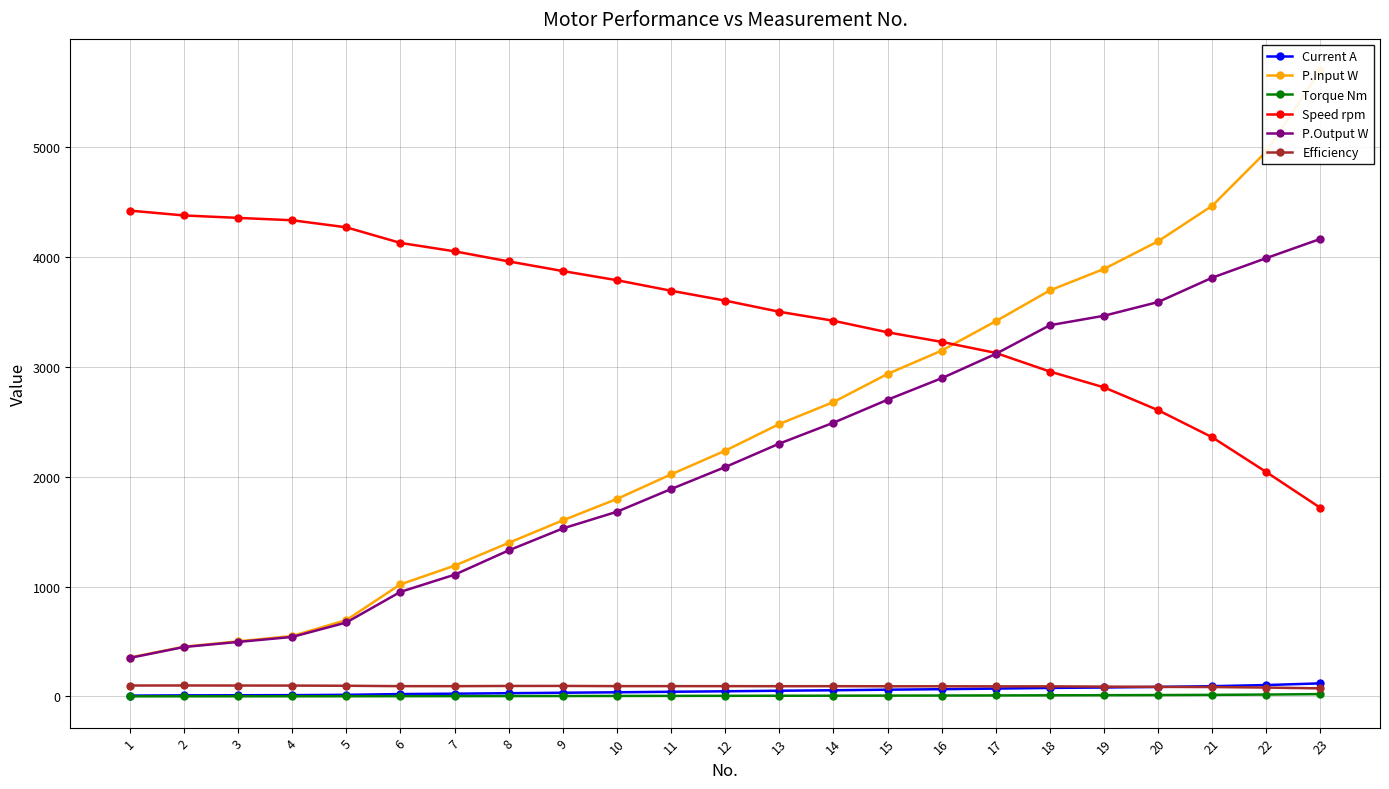

List the series in order of their peak value, lowest first.

Torque Nm, Efficiency, Current A, P.Output W, Speed rpm, P.Input W